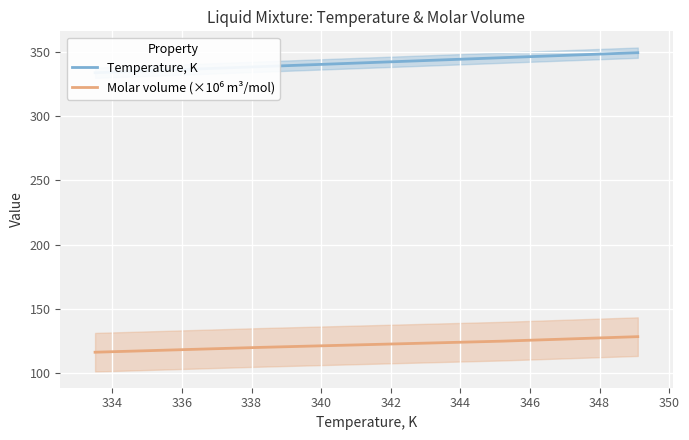

What is the spread (max minus min) of values at 334?

218.2